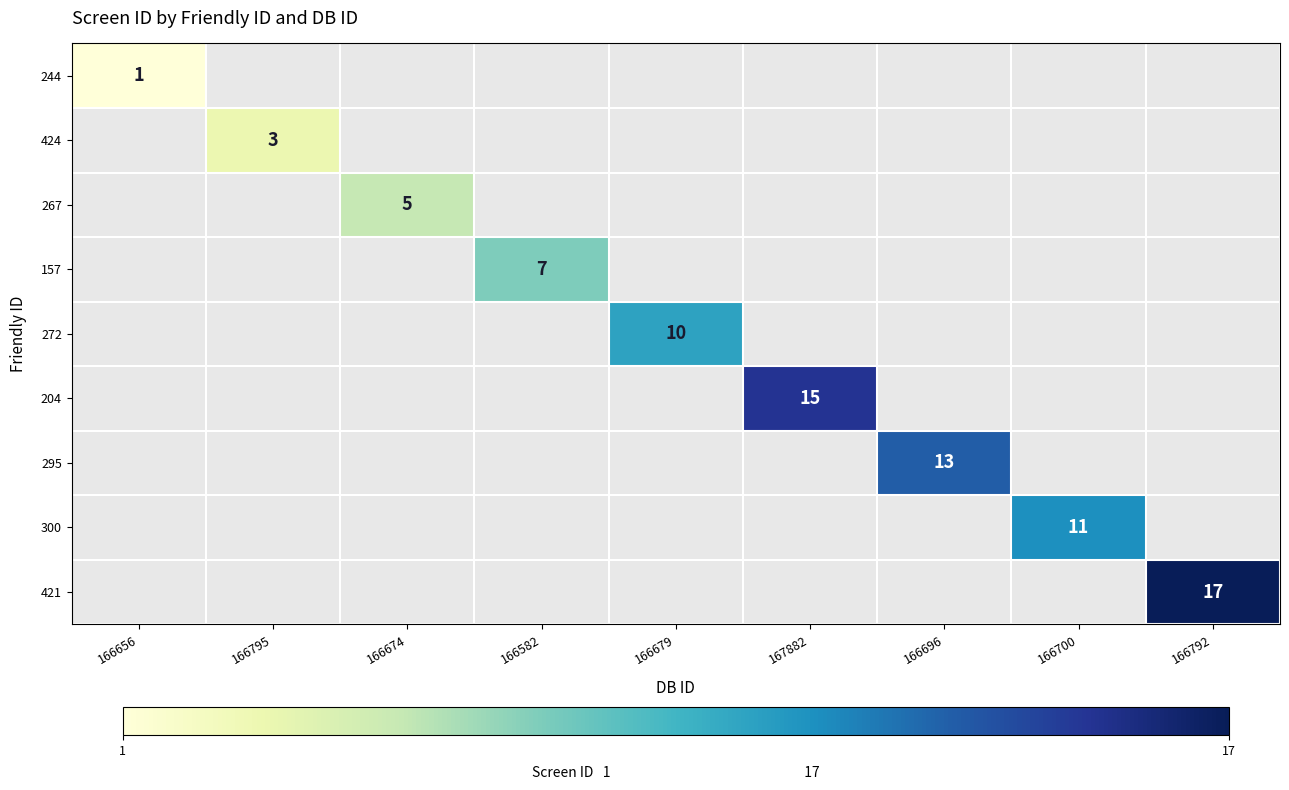

The value of 204 at 167882 is 8. True or false?

False